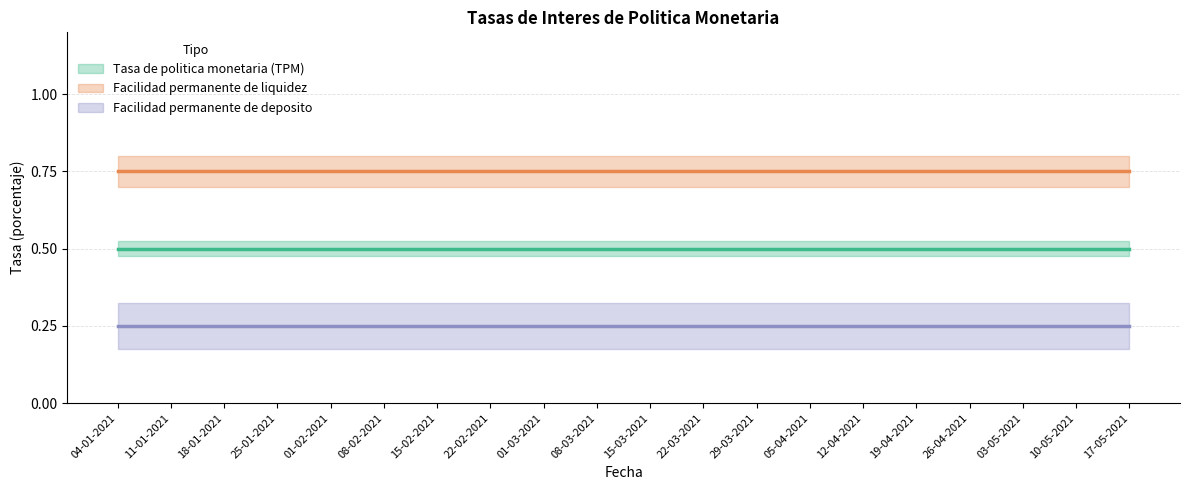

Rank the series by their maximum value, from lowest to highest.

Facilidad permanente de deposito, Tasa de politica monetaria (TPM), Facilidad permanente de liquidez